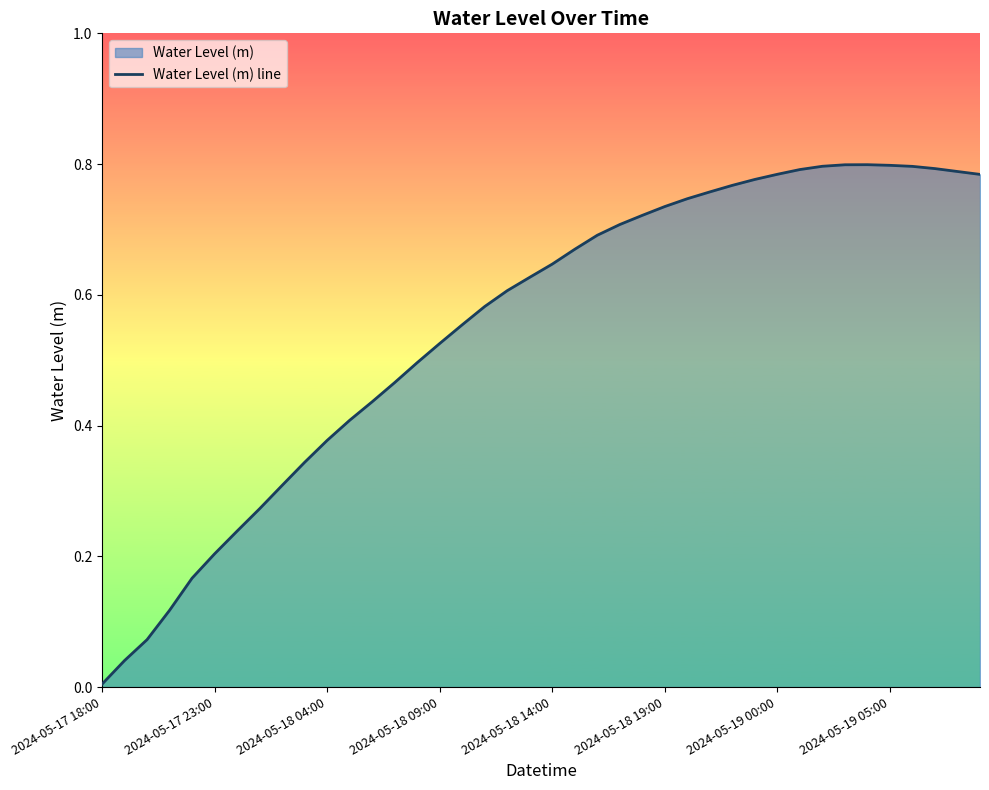

True or false: the data shows 1.1 at 27.

False